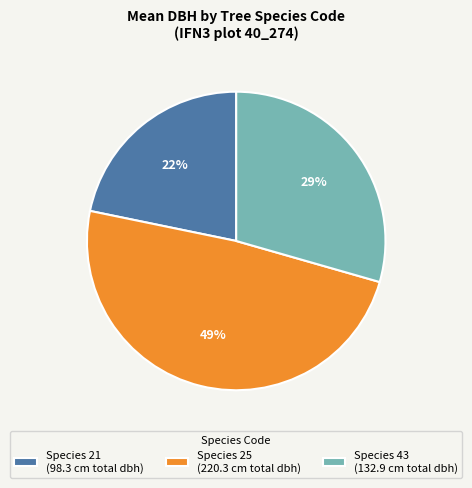

How many slices are in this pie chart?

3